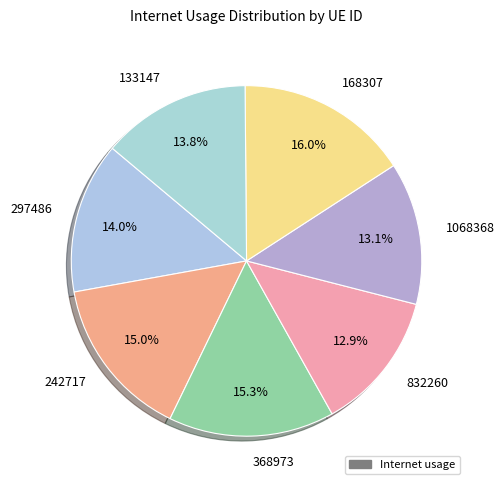

Is there a majority slice in this chart?

No